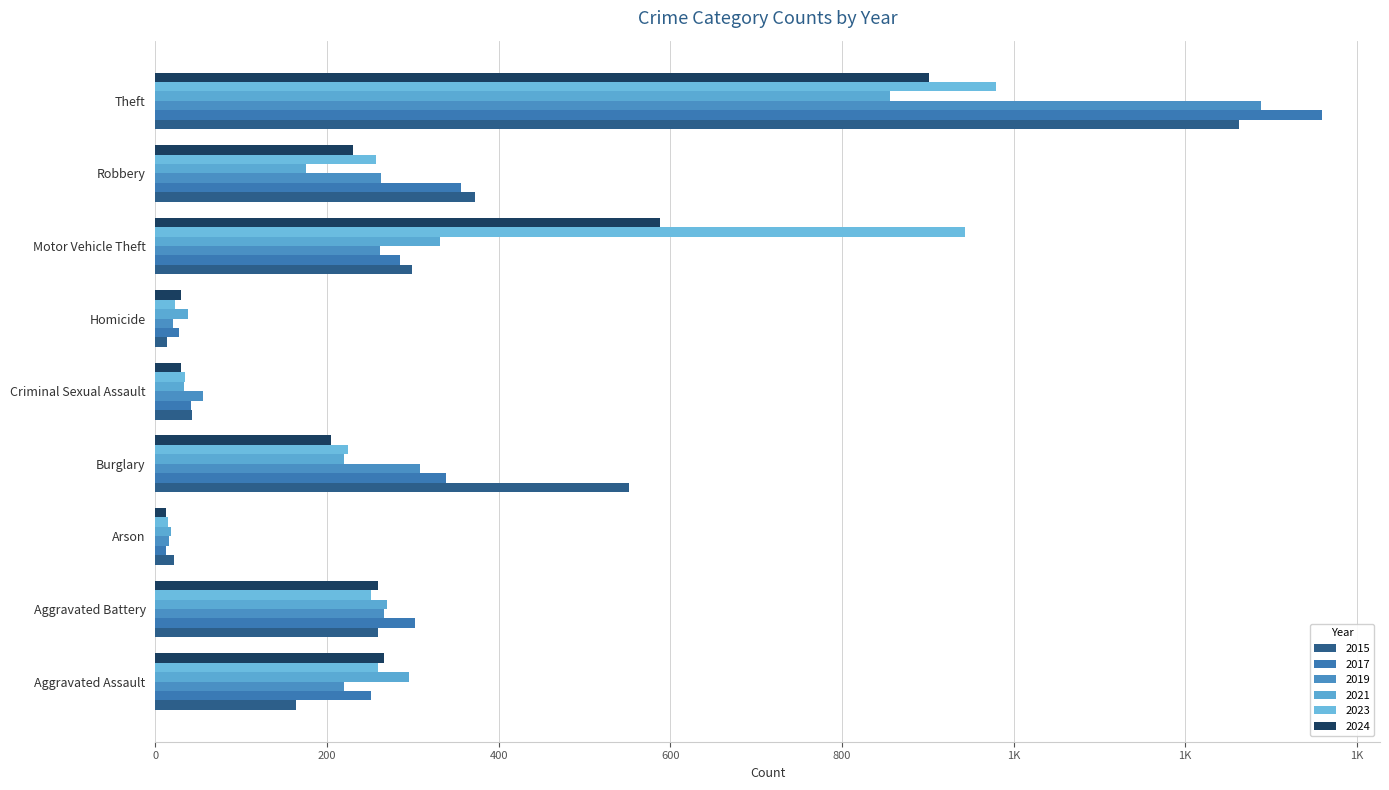

What is the sum of the 2023 values at Motor Vehicle Theft and Aggravated Battery?

1194